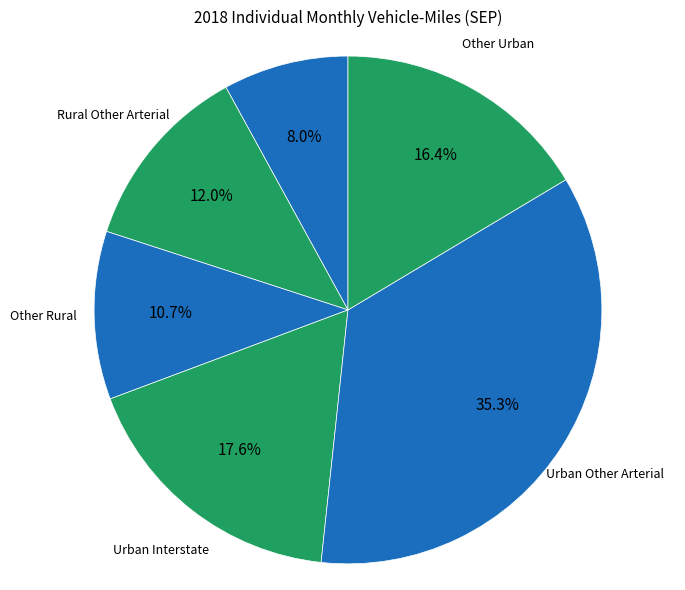

Which has a higher value, Other Rural or Rural Other Arterial?

Rural Other Arterial